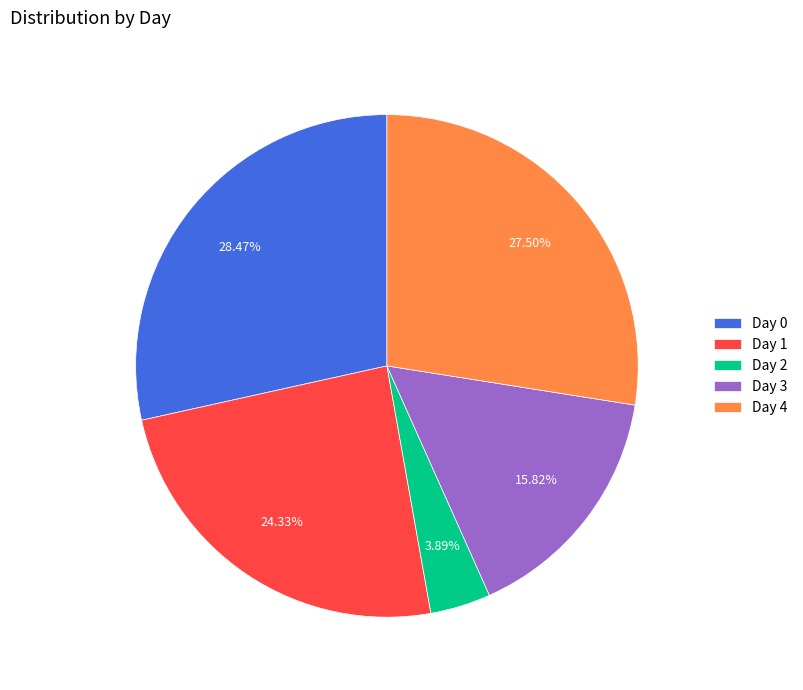

Rank the categories by value from highest to lowest.

Day 0, Day 4, Day 1, Day 3, Day 2